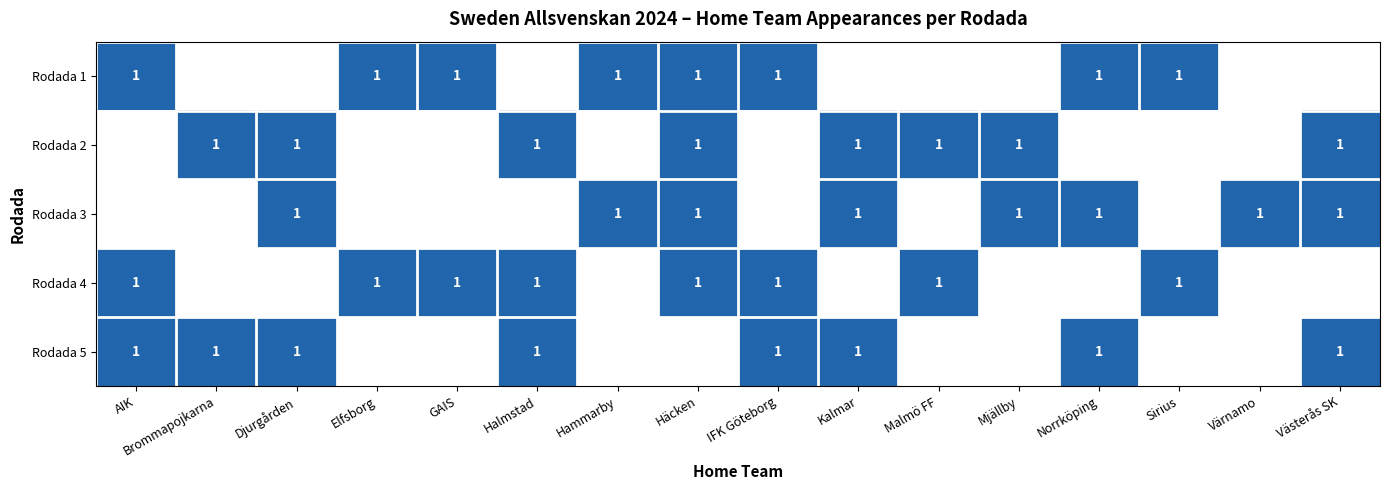

The value of Rodada 2 at Brommapojkarna is 1. True or false?

True